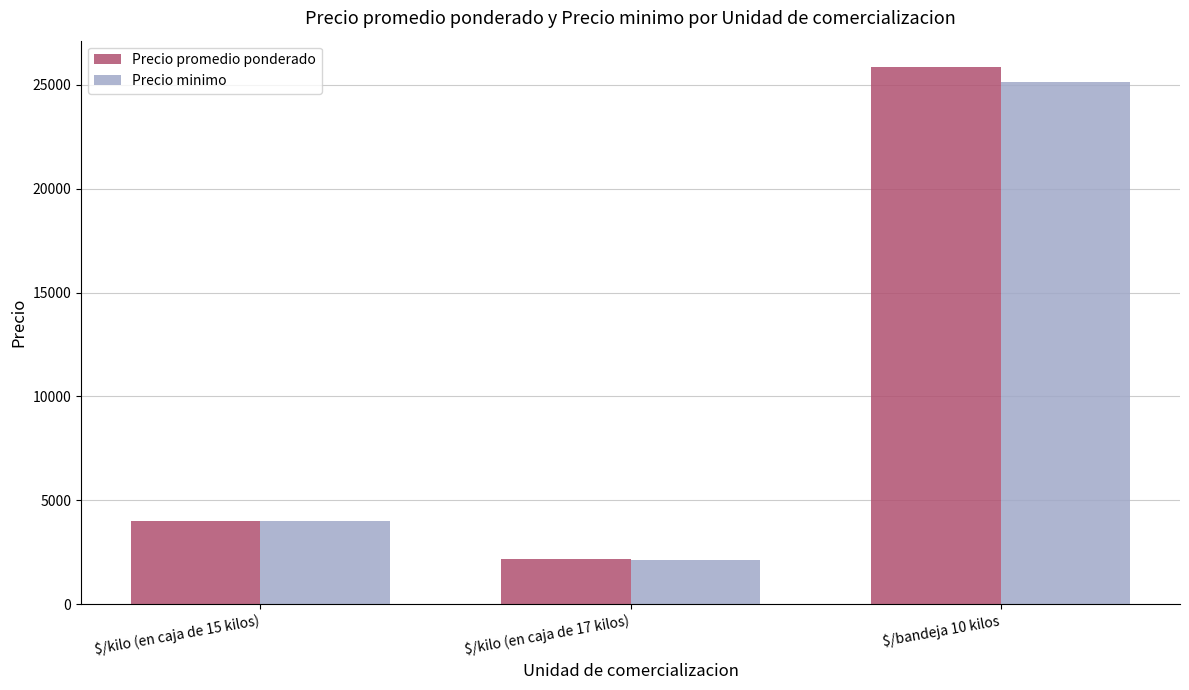

What is the sum of all Precio minimo values?

31237